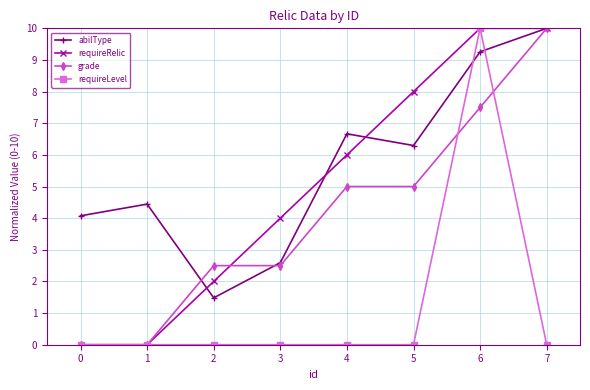

At which category does abilType reach its first local valley?

2